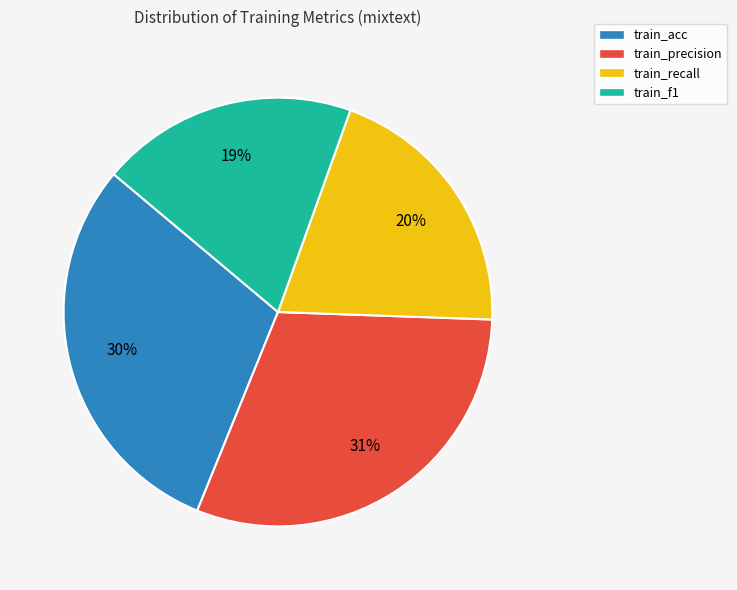

How many slices are in this pie chart?

4